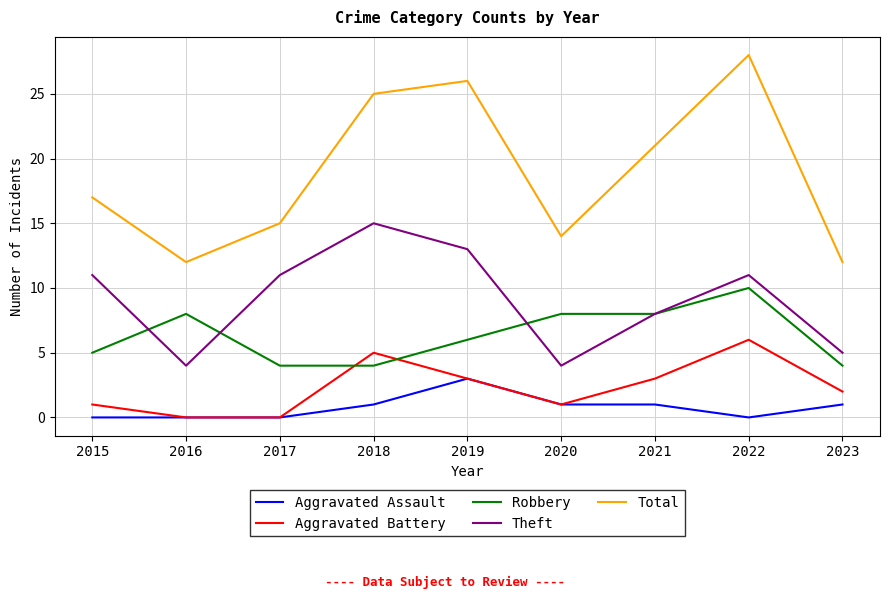

What is the average value of the Robbery series?

6